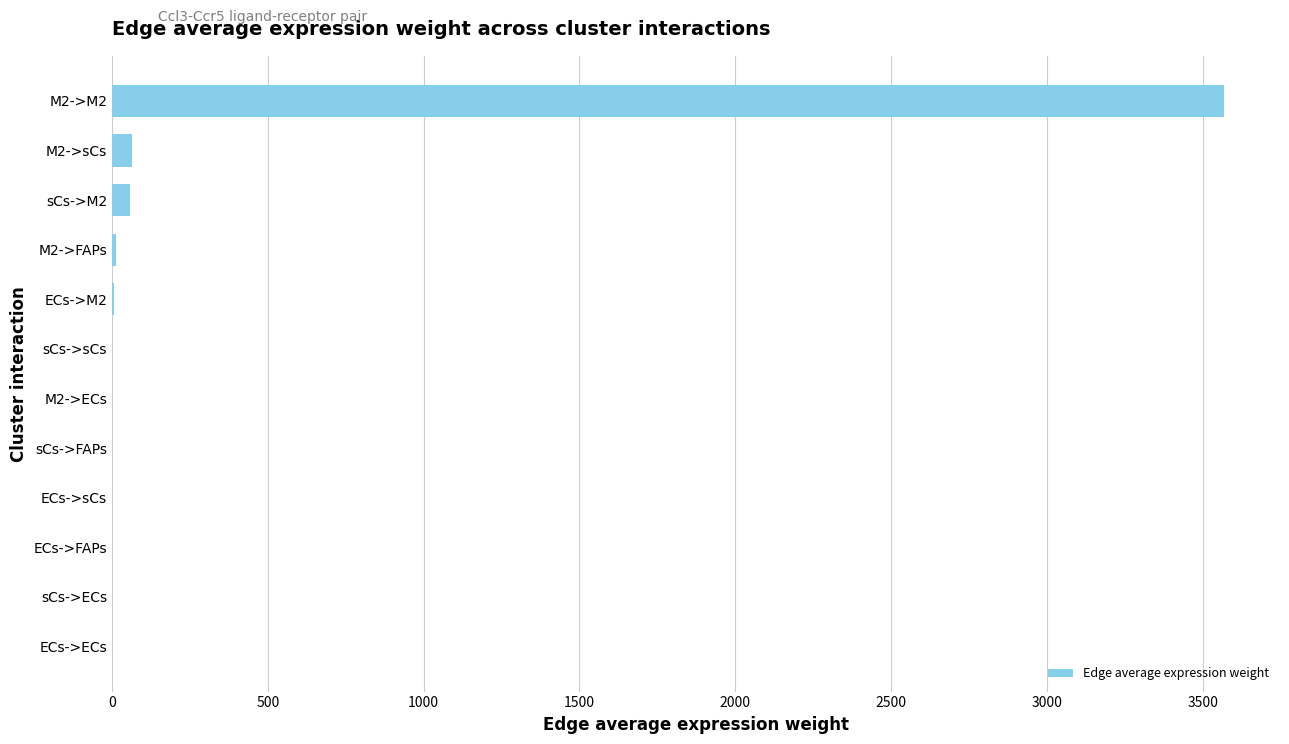

What is the average value?

309.2